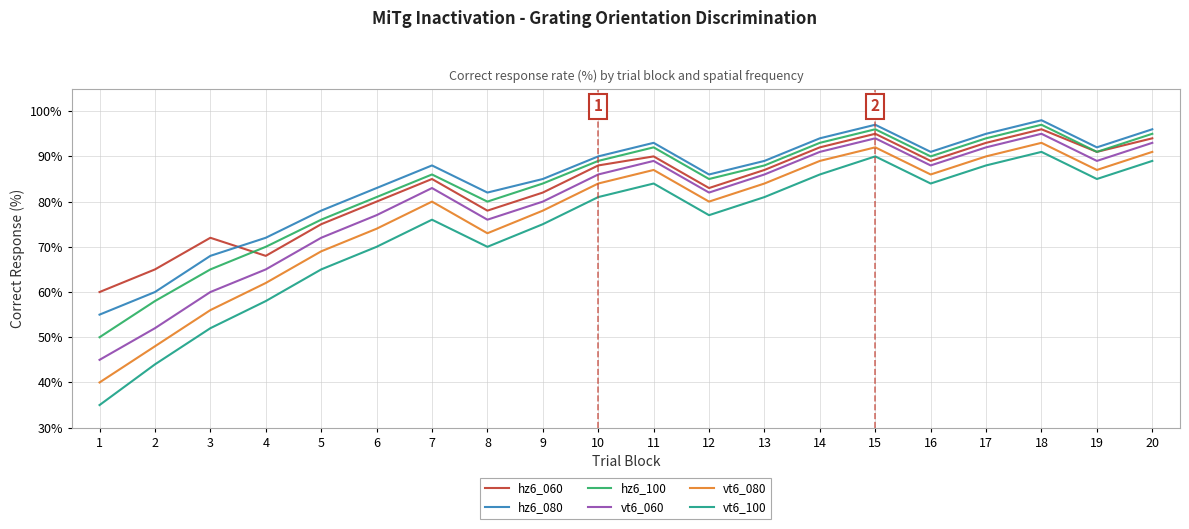

How many distinct data groups are displayed?

6